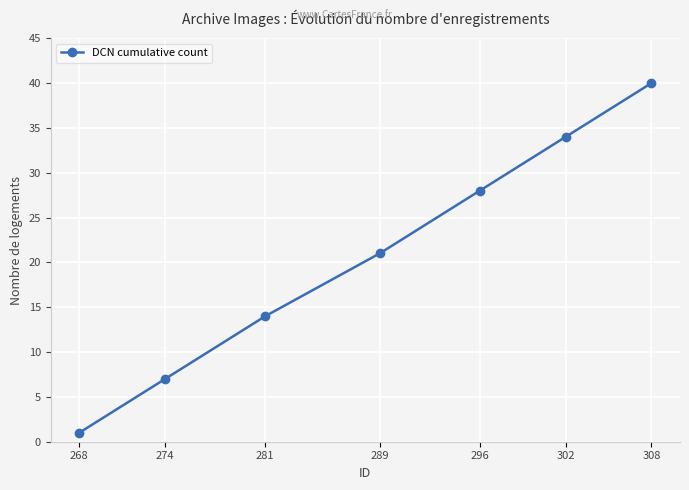

Is it true that the value at 308 is 40?

True